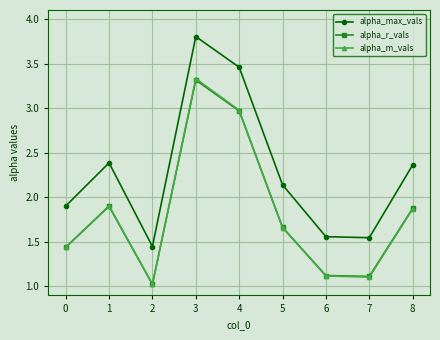

Does the chart display data point markers on the line(s)?

Yes